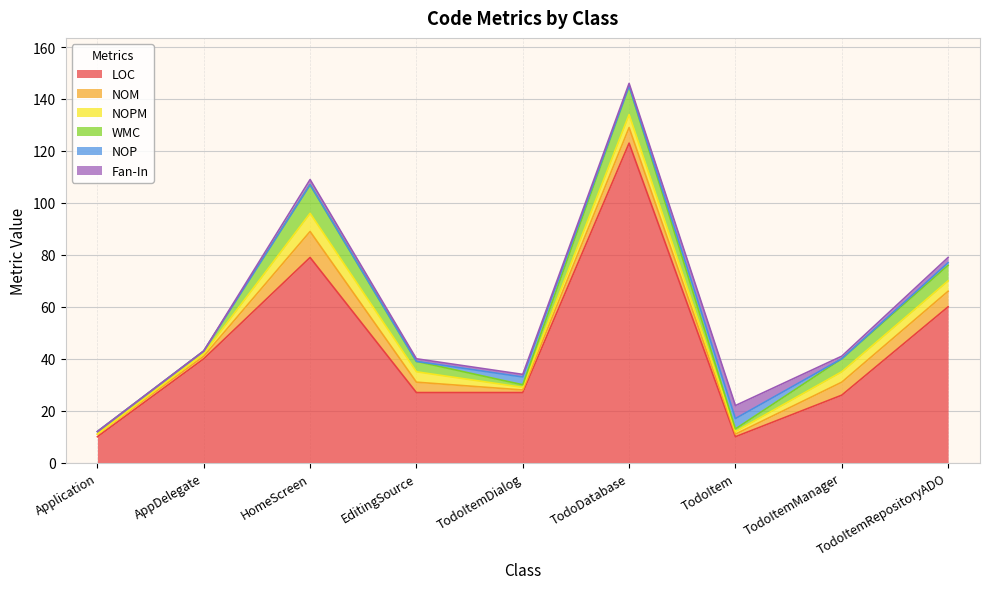

Count the number of categories in the chart.

9